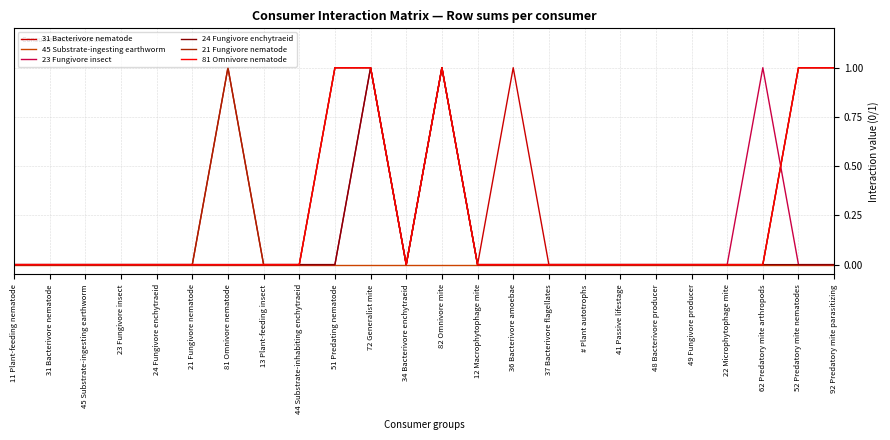

Is the value of 24 Fungivore enchytraeid at 34 Bacterivore enchytraeid greater than the value of 81 Omnivore nematode at 82 Omnivore mite?

No